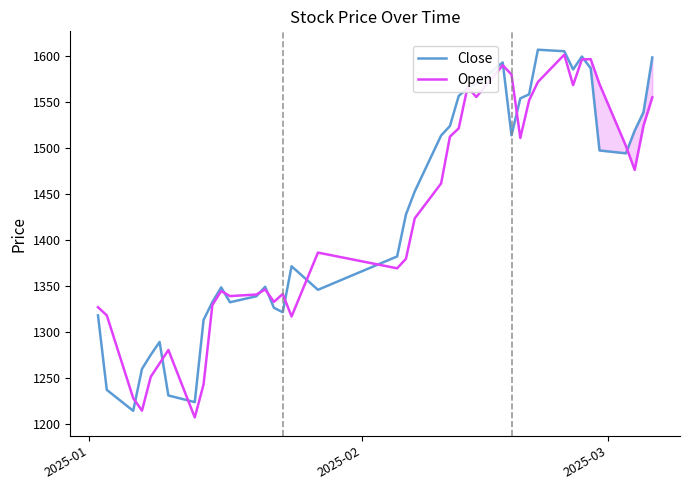

True or false: Close and Open cross at least once.

True